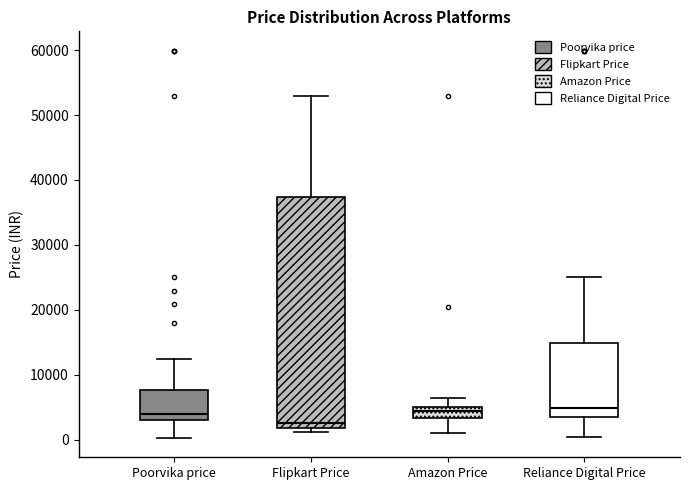

Which box is the tallest, from its lower edge to its upper edge?

Flipkart Price